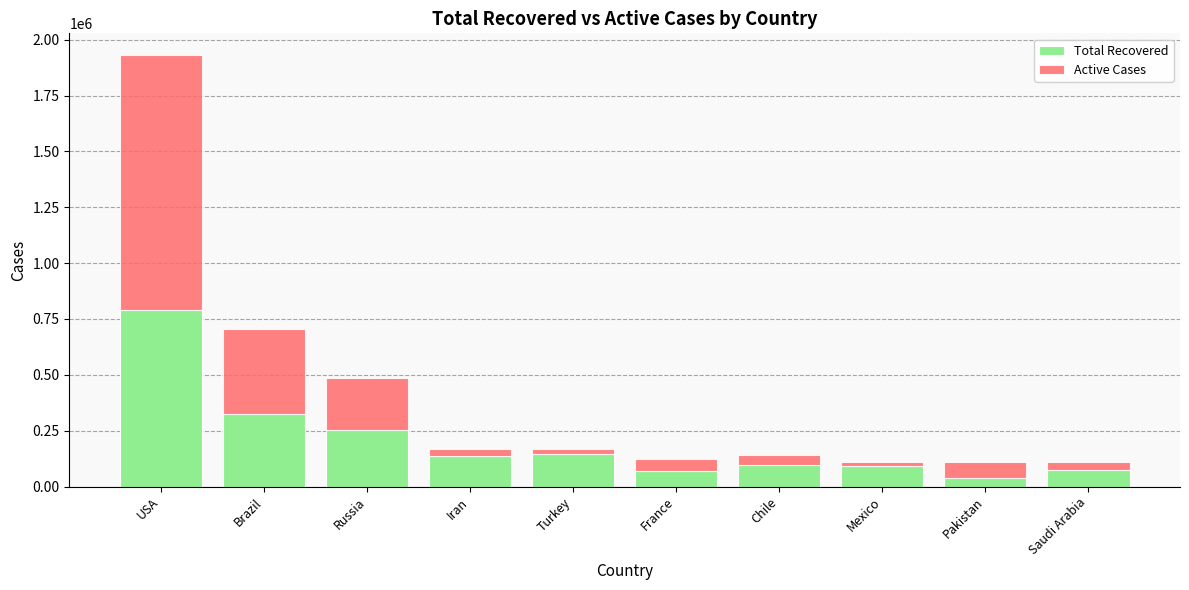

What is the total value across all series at France?

125295